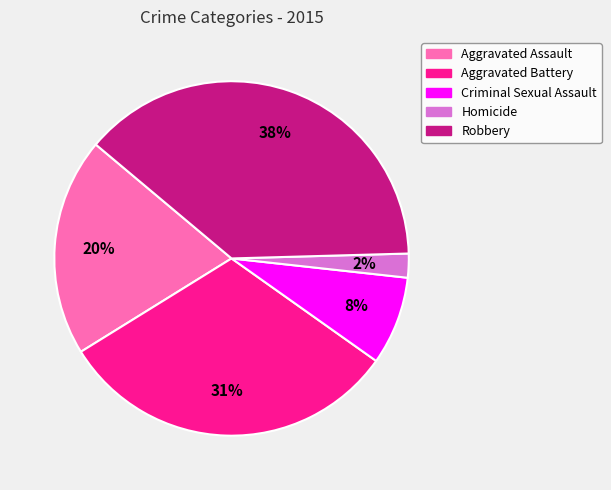

Does Criminal Sexual Assault account for over 50% of the chart?

No